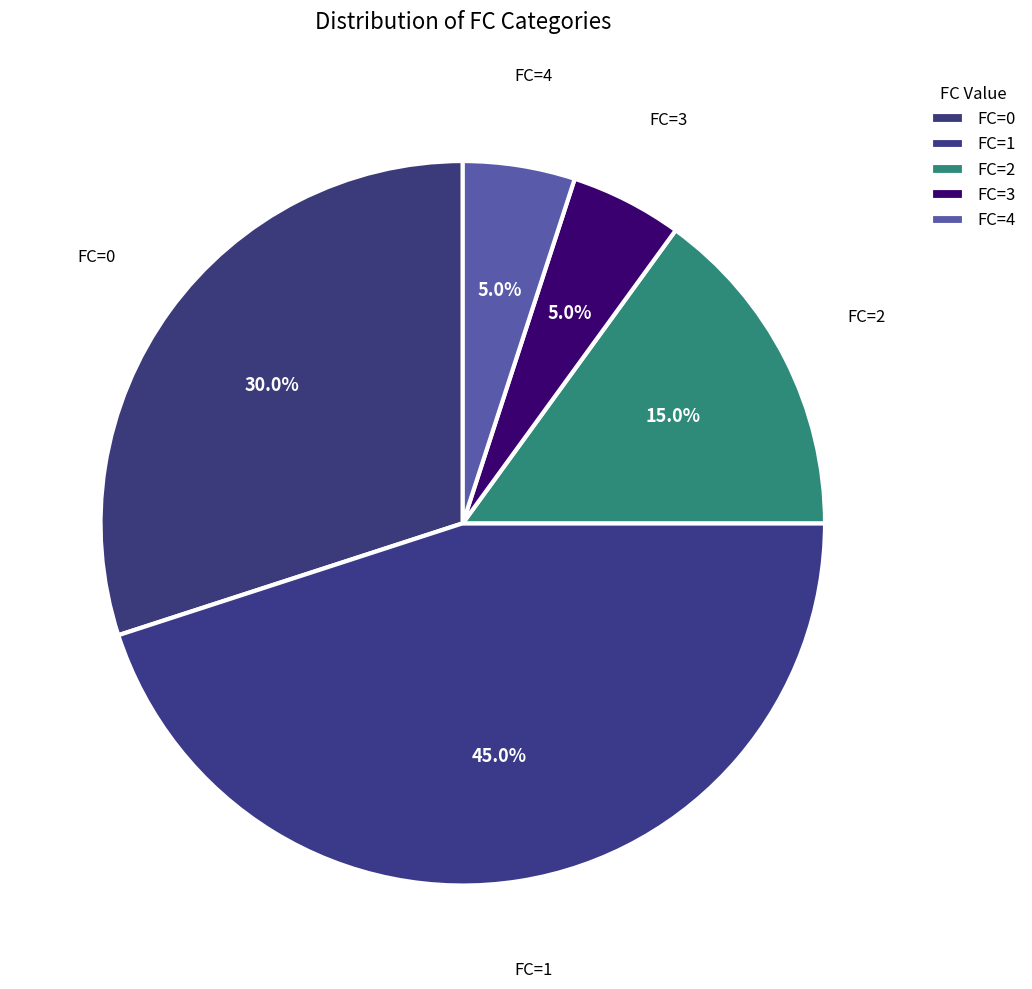

Which category has the biggest portion of the pie?

FC=1